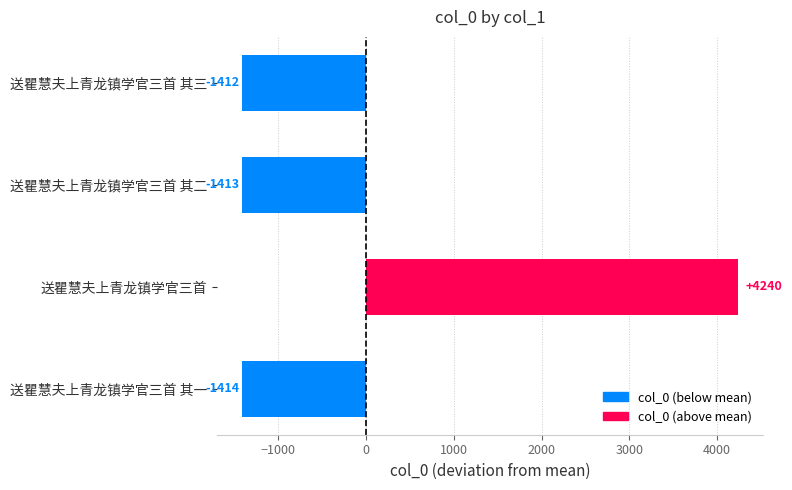

At which label is the value closest to 1412?

送瞿慧夫上青龙镇学官三首 其三